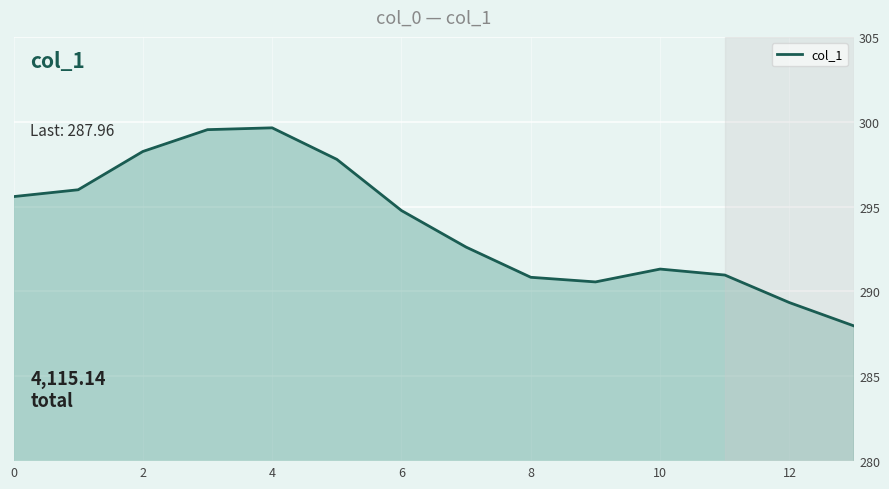

Between 6 and 12, which is larger?

6